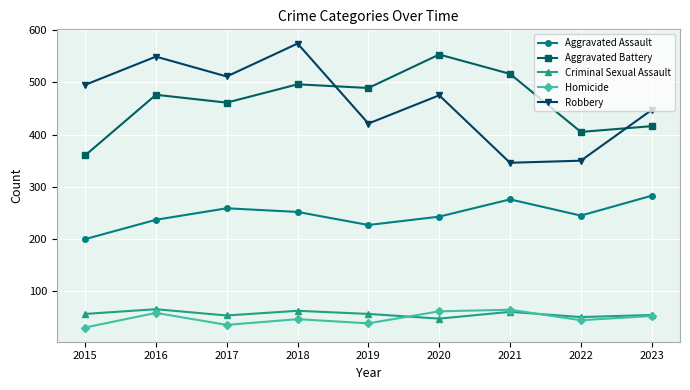

True or false: Criminal Sexual Assault and Aggravated Battery cross at least once.

False